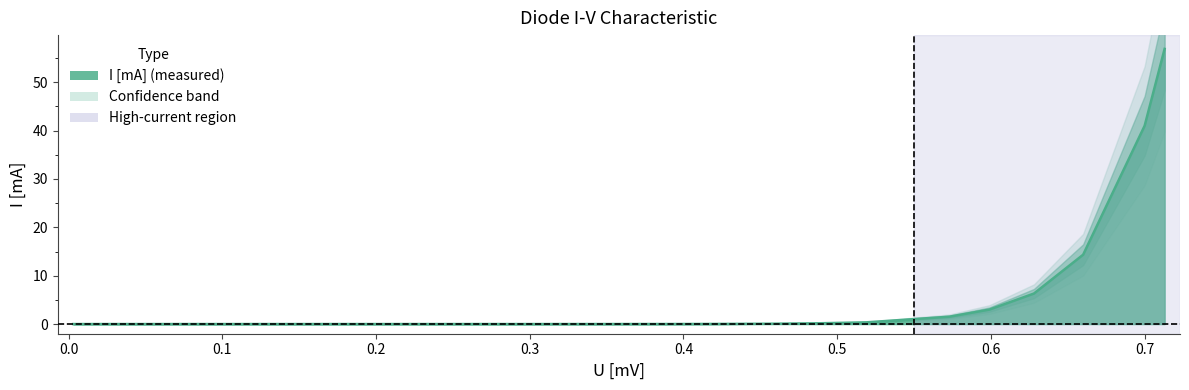

Where is the data nearest to the value 28?

0.7